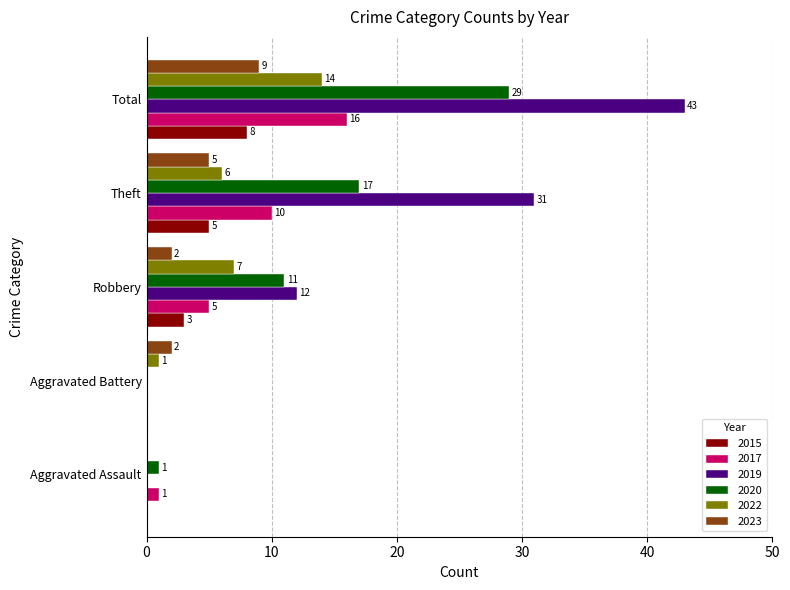

What is the sum of all 2019 values?

86